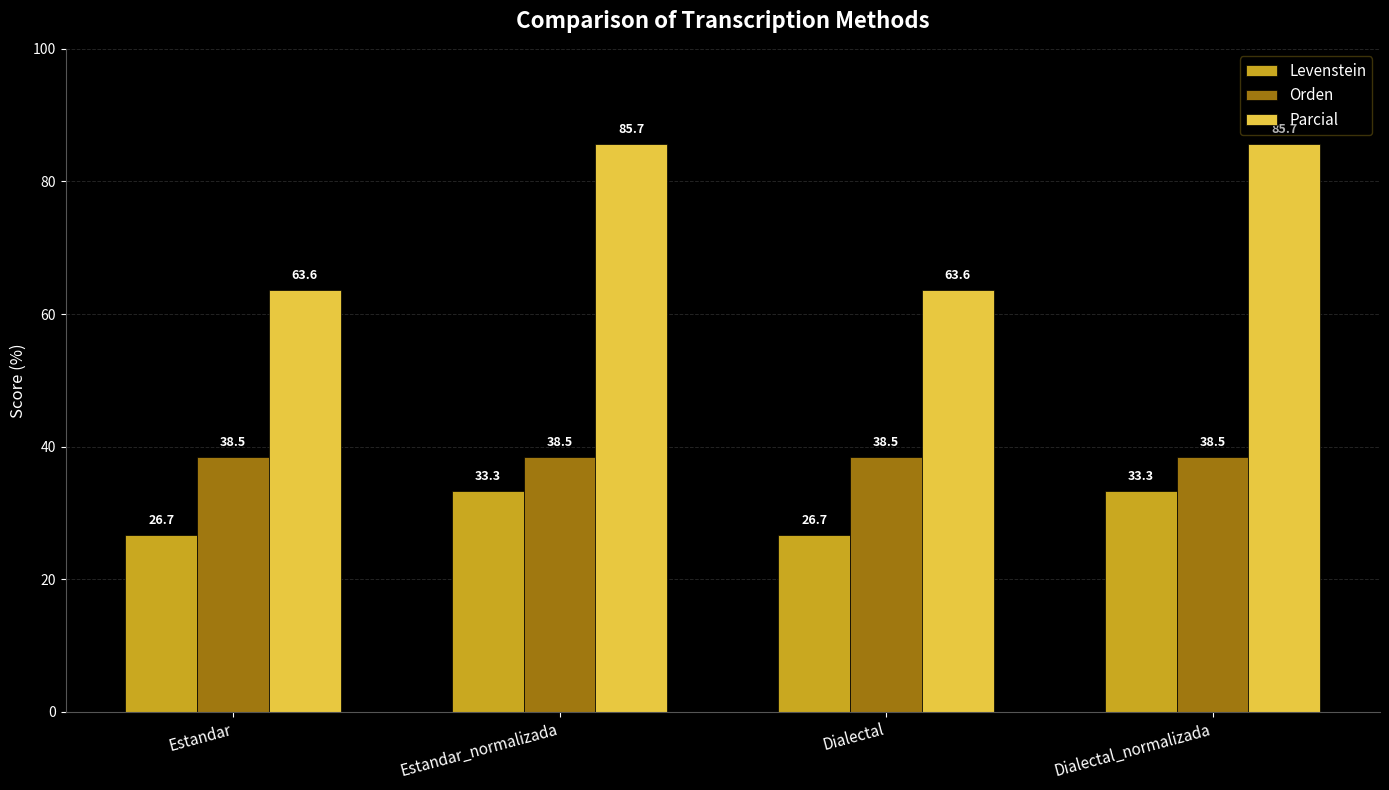

What is the minimum value shown in the chart?

26.7